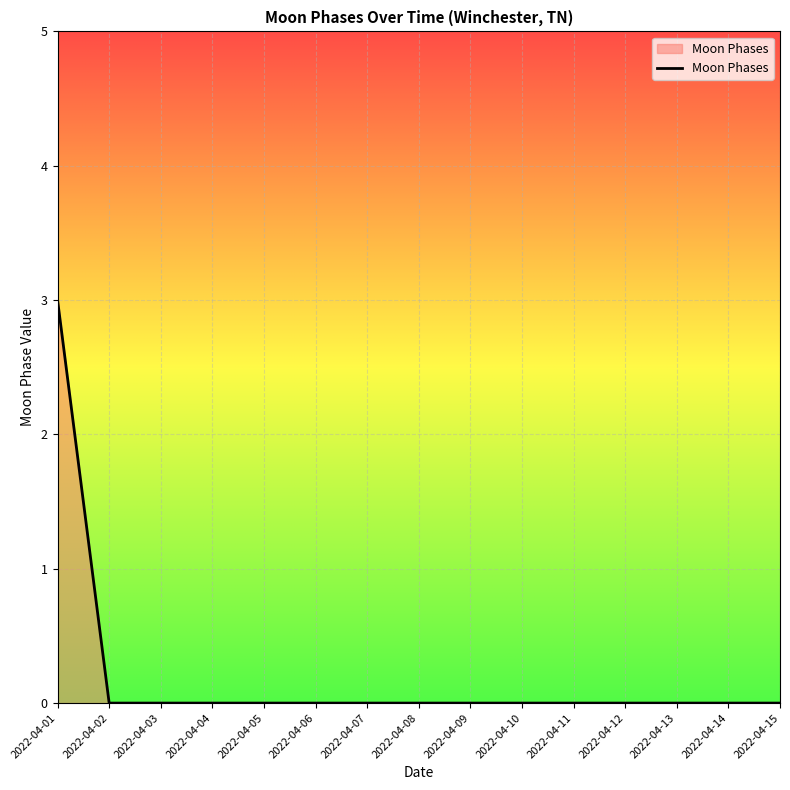

True or false: the data shows 0 at 2022-04-09.

True